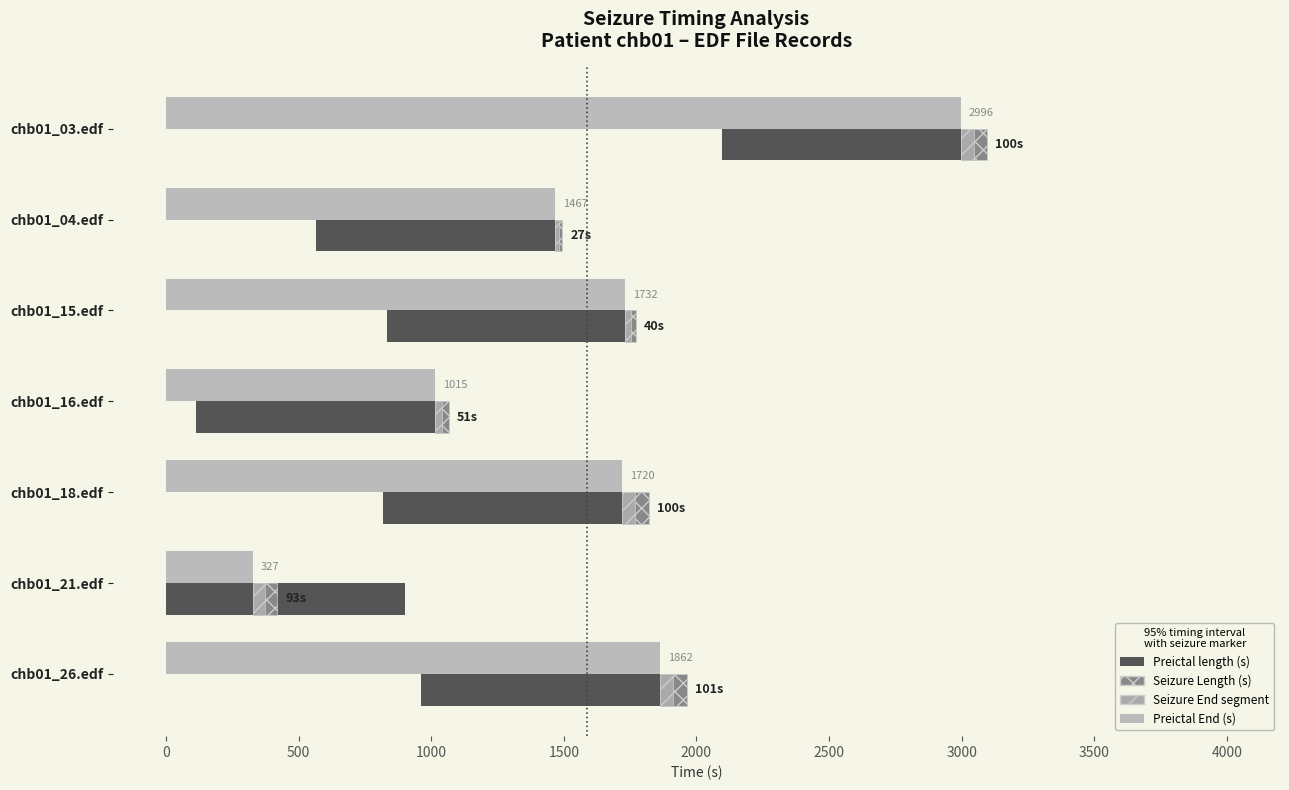

What is the sum of all Preictal End (s) values?

11119.0